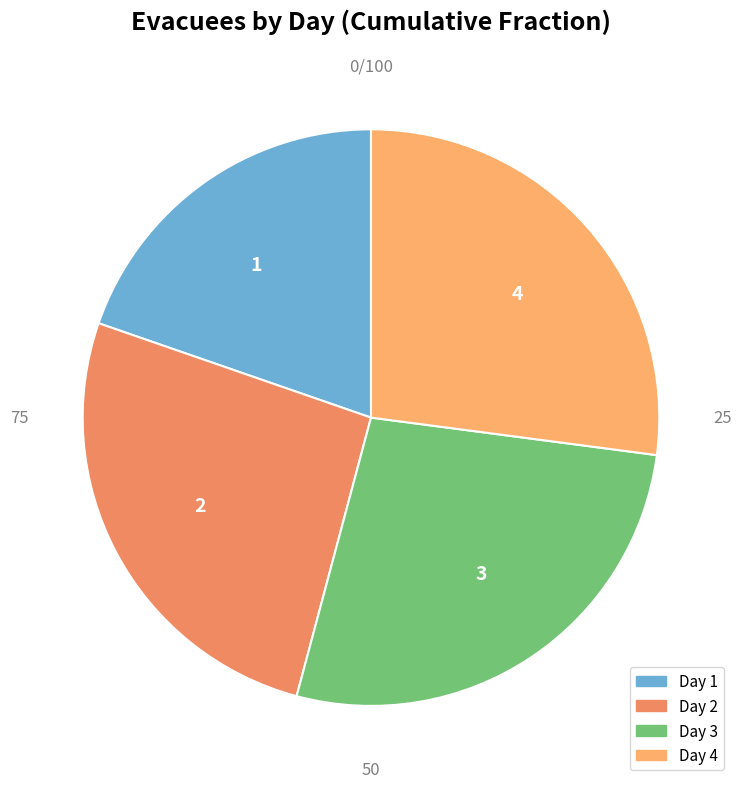

Which category has the smallest portion of the pie?

1